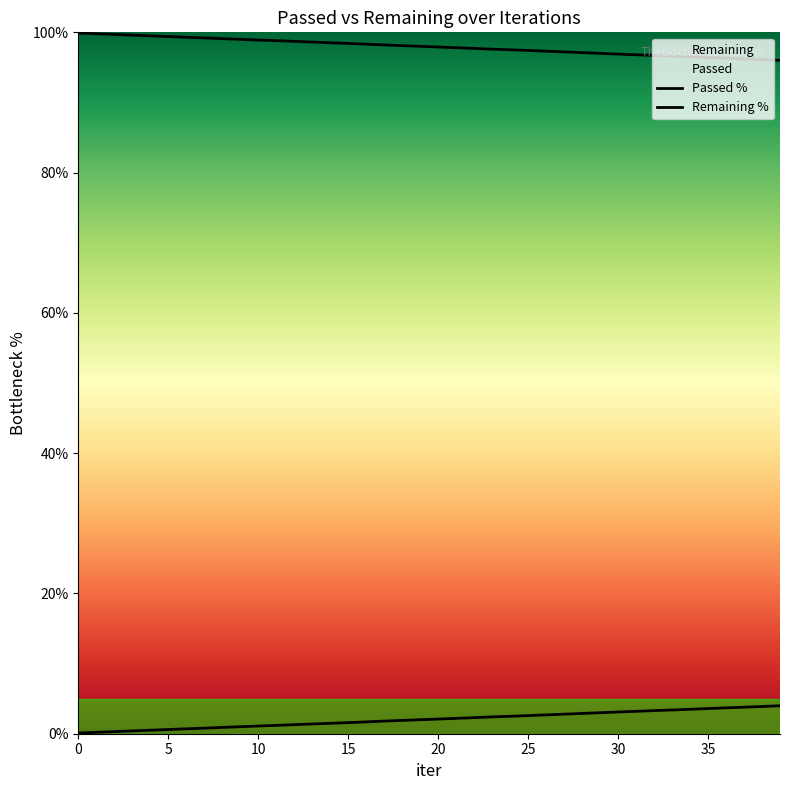

The chart shows a value of 1.0 at 9. True or false?

True